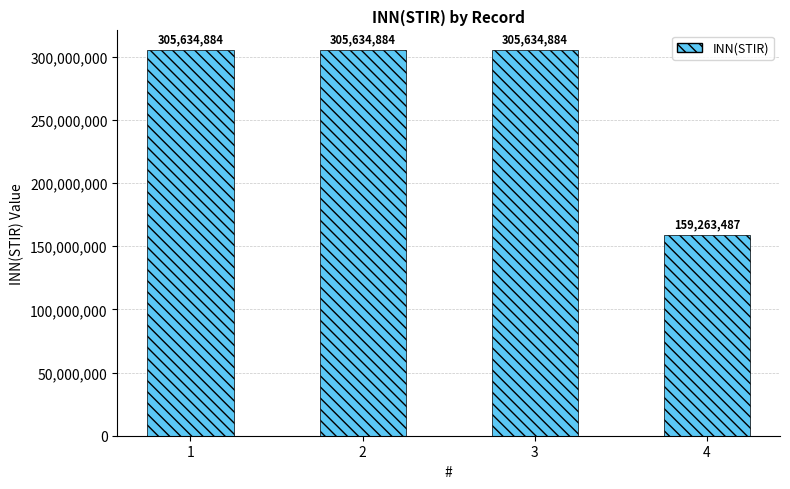

True or false: the data shows 159263487 at 4.

True